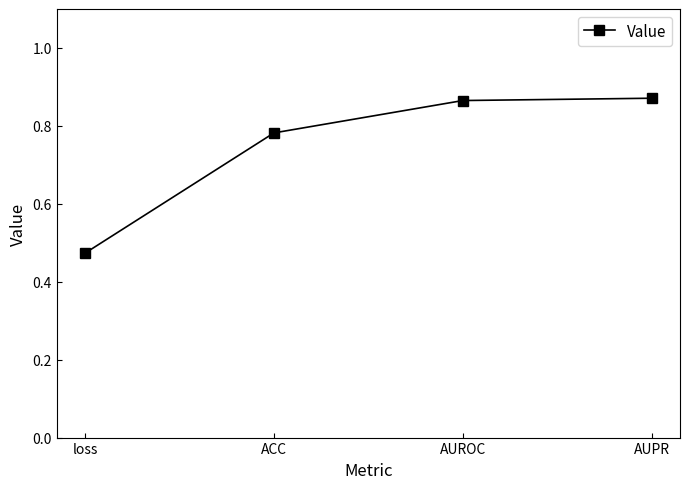

Count the values in the range 0 to 1.

4